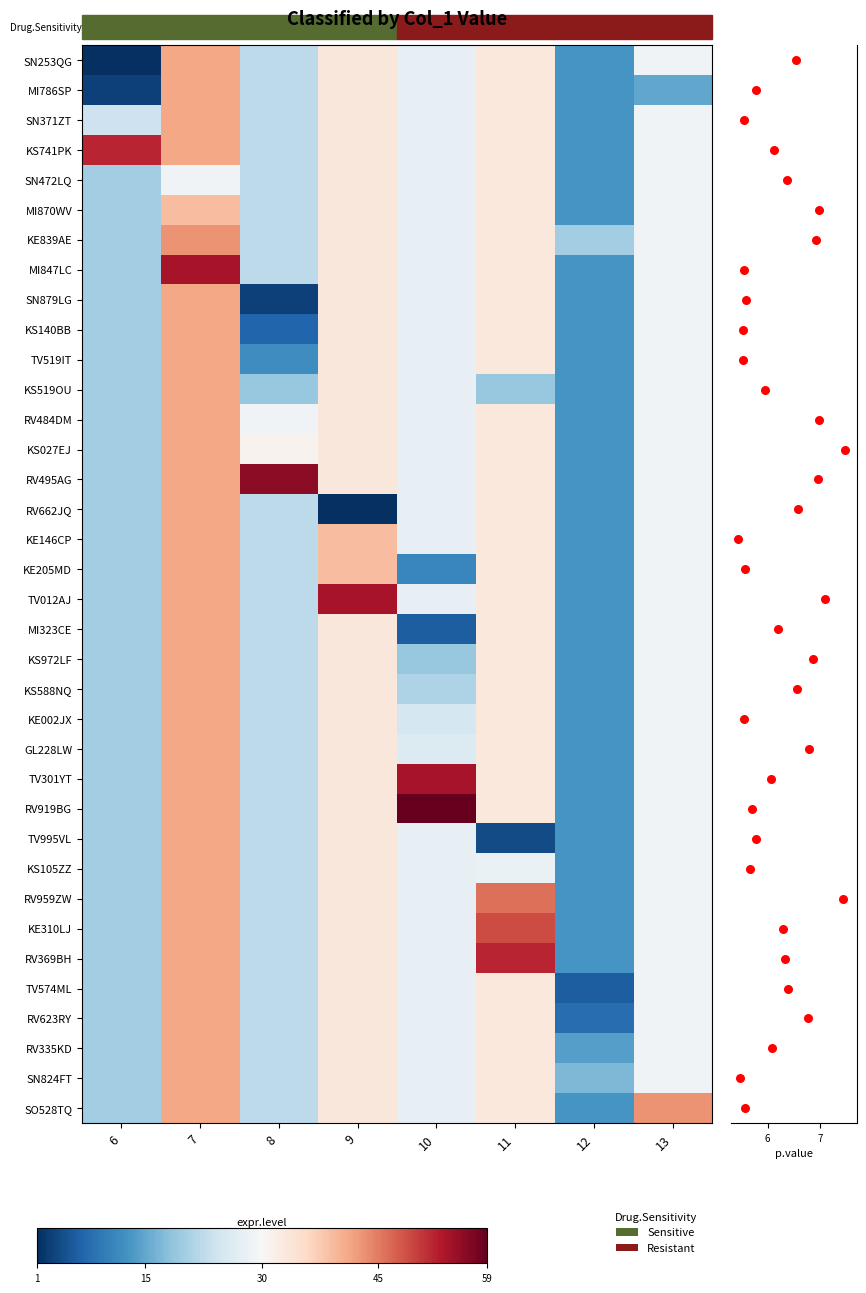

At how many categories does at least one series exceed 17?

8